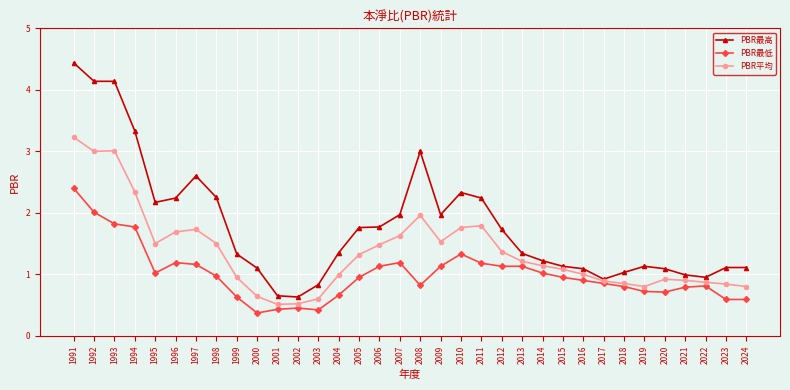

Which series has the largest total across all categories?

PBR最高